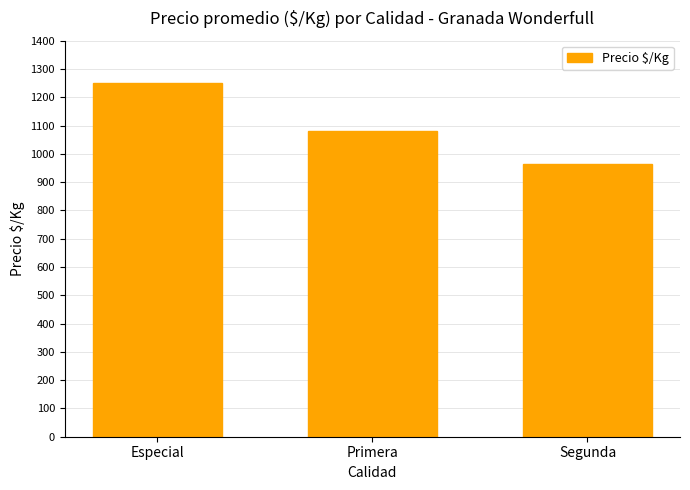

Count the values in the range 963 to 1250.

3